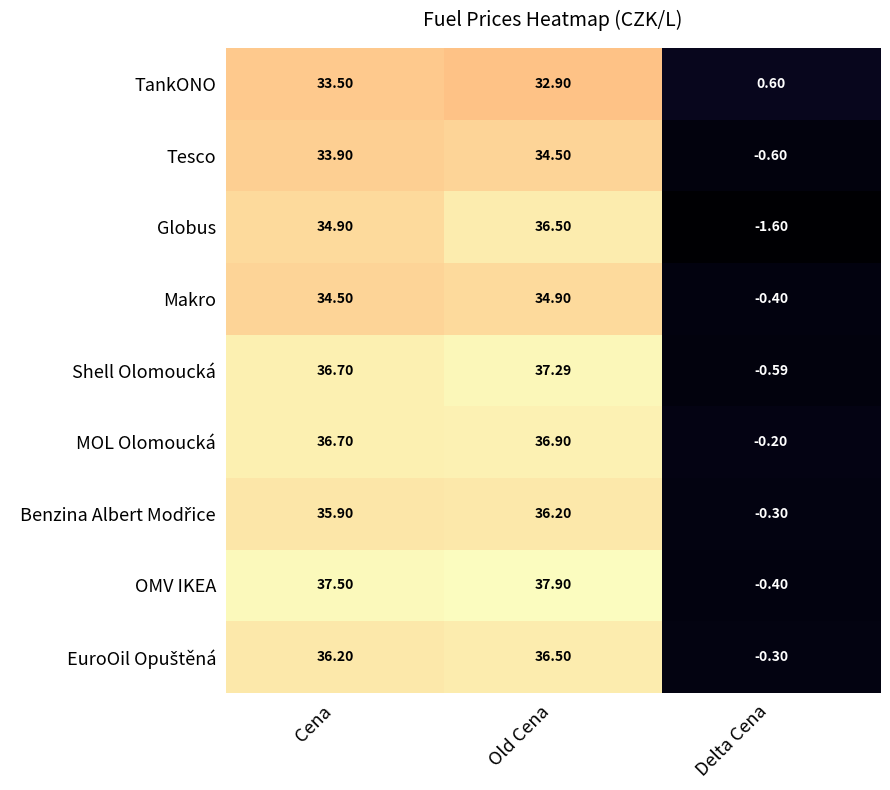

How many categories are shown in the chart?

3